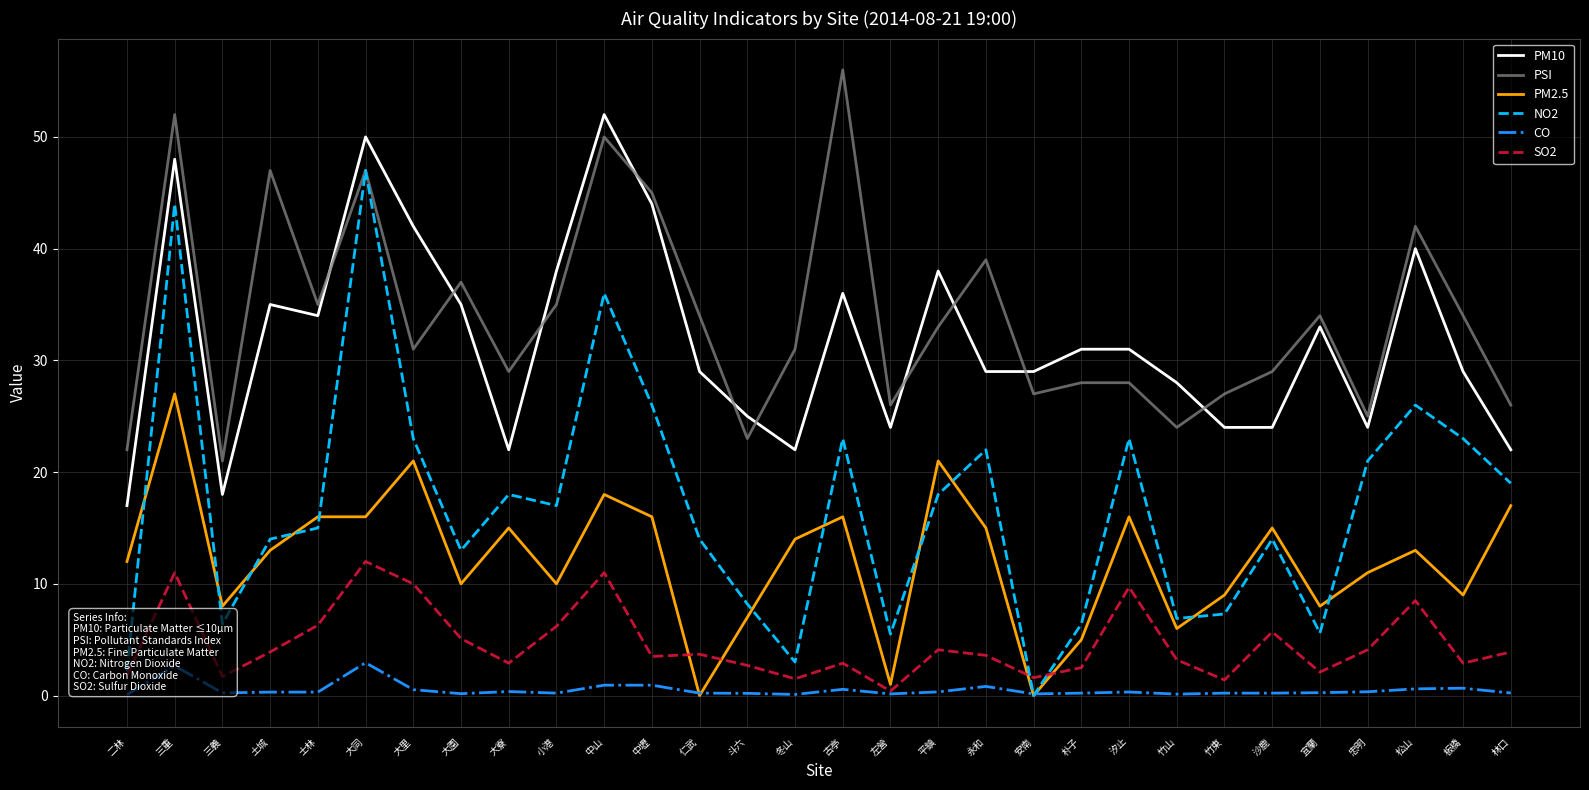

Count the number of data series in this chart.

6